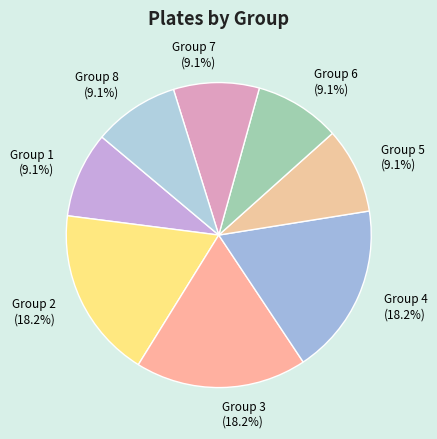

Does any single category account for the majority?

No